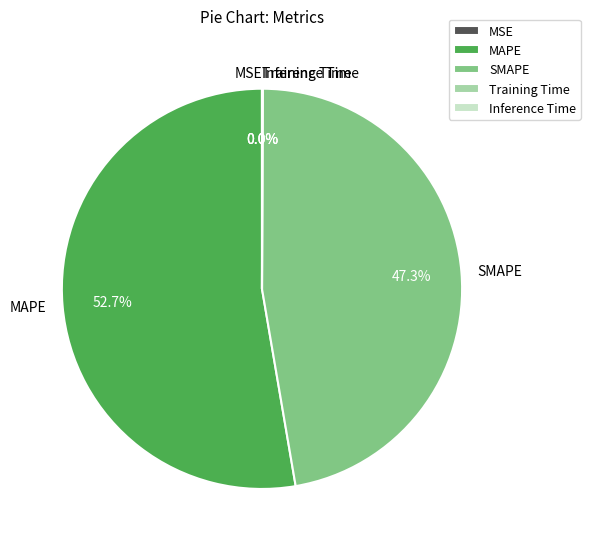

To the nearest percent, what portion does SMAPE represent?

47%